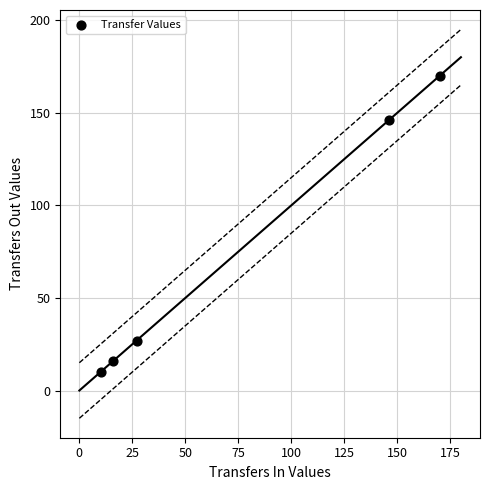

What Y value in the scatter plot is closest to 90?

146